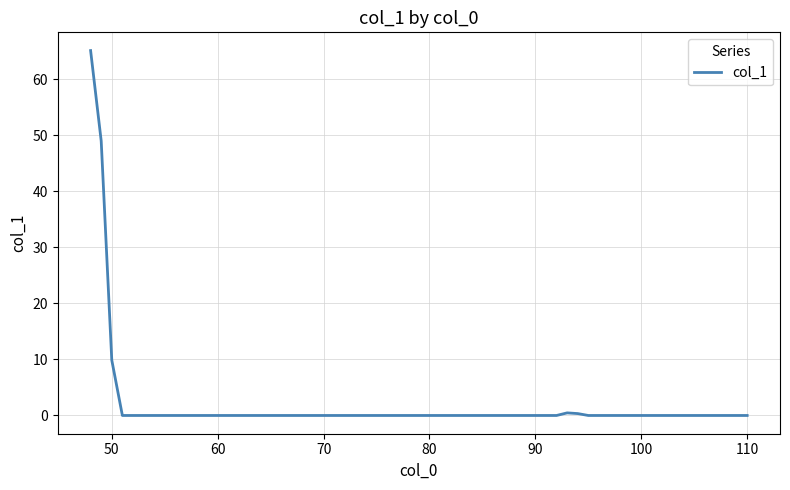

True or false: the data has more than 0 interior local peaks.

True